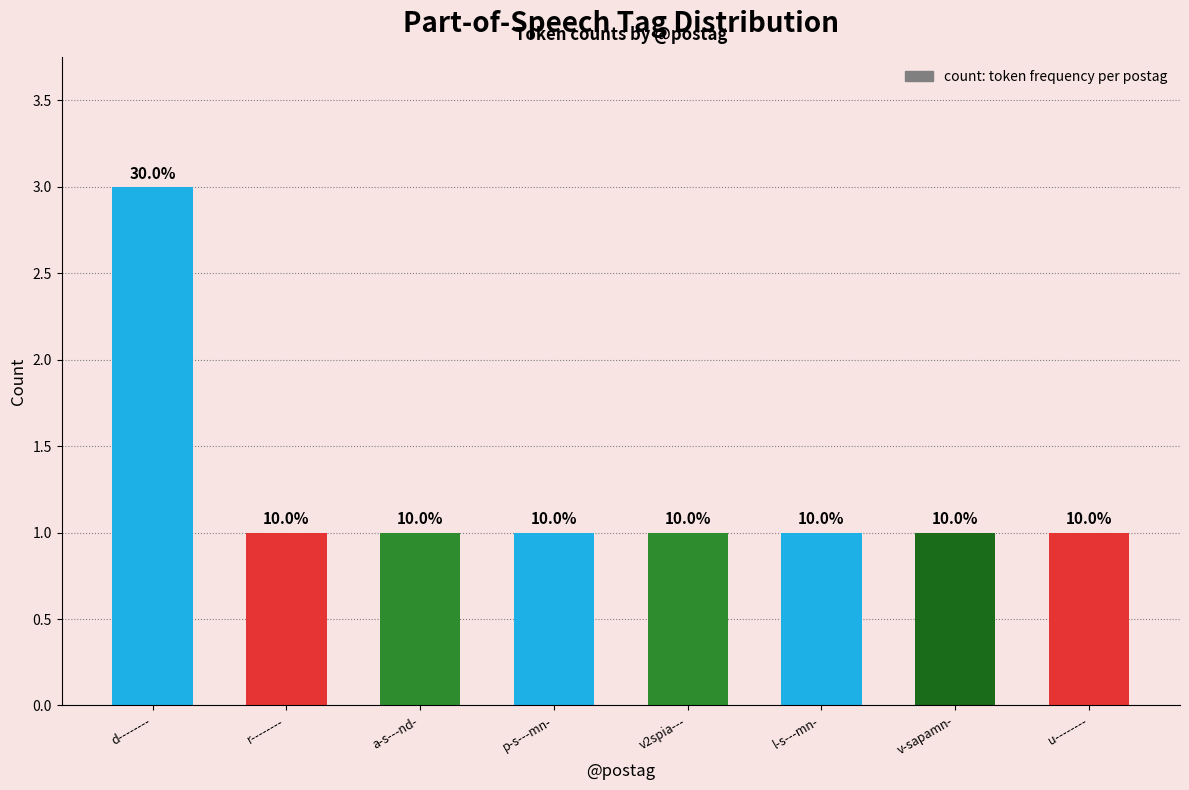

Does the chart contain any negative values?

No